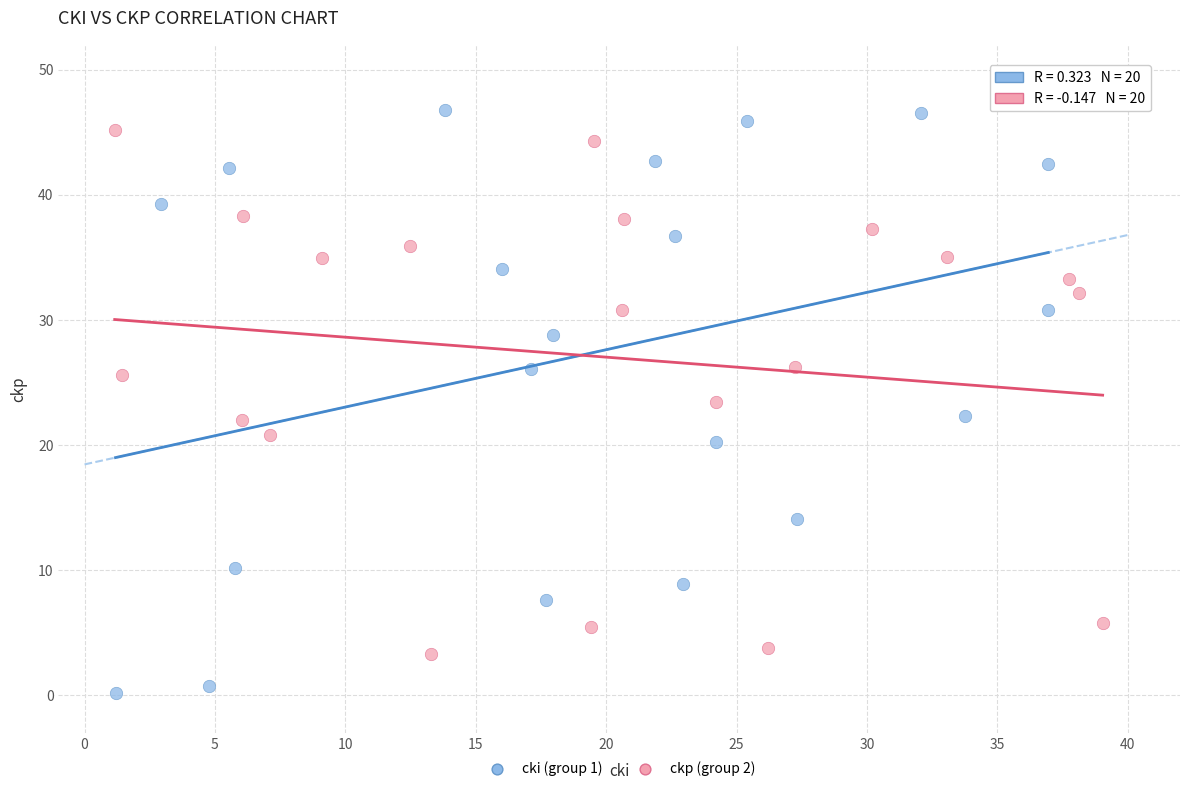

Which series reaches the maximum Y coordinate?

cki (group 1)